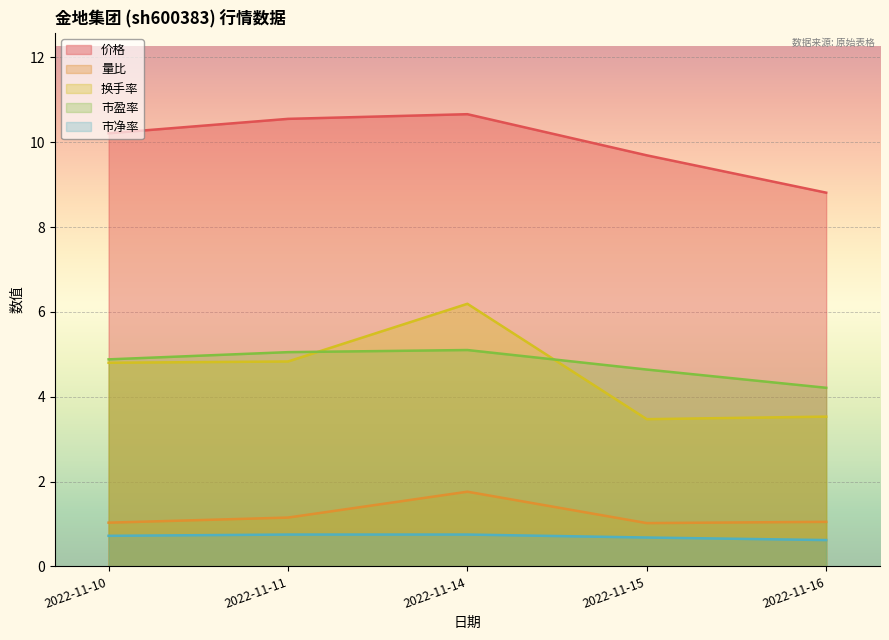

Rank the series by their maximum value, from lowest to highest.

市净率, 量比, 市盈率, 换手率, 价格